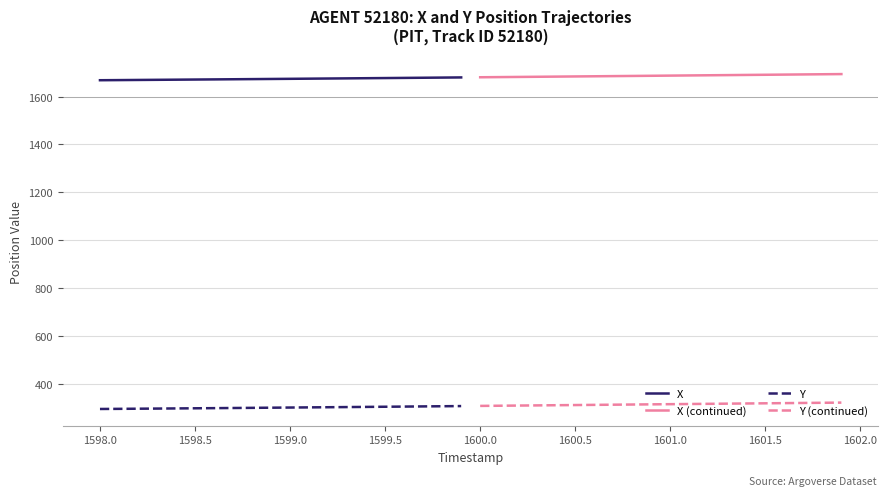

True or false: X and Y cross at least once.

False